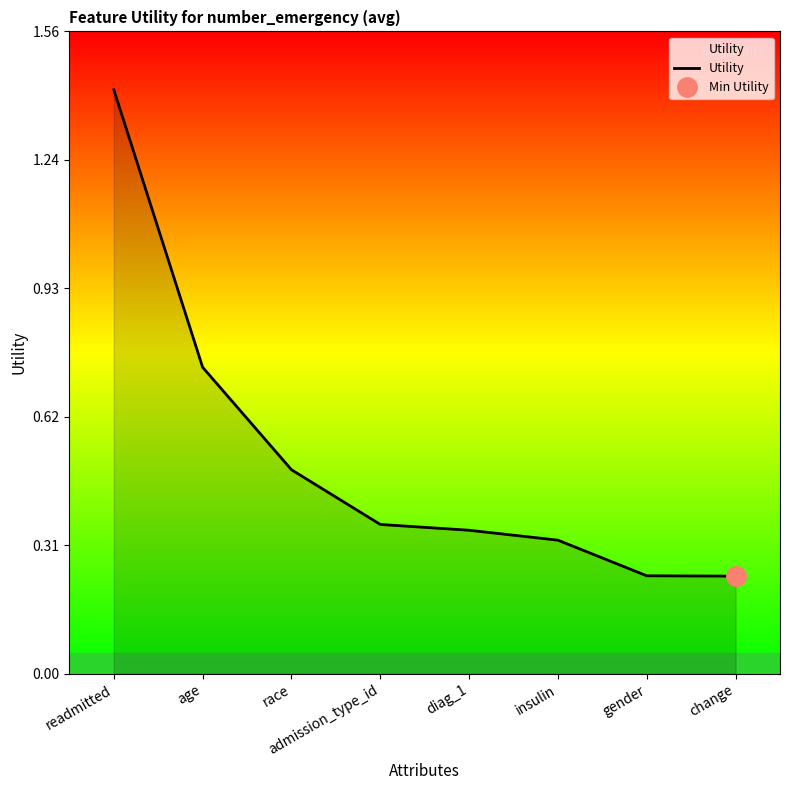

Between insulin and admission_type_id, which is larger?

admission_type_id